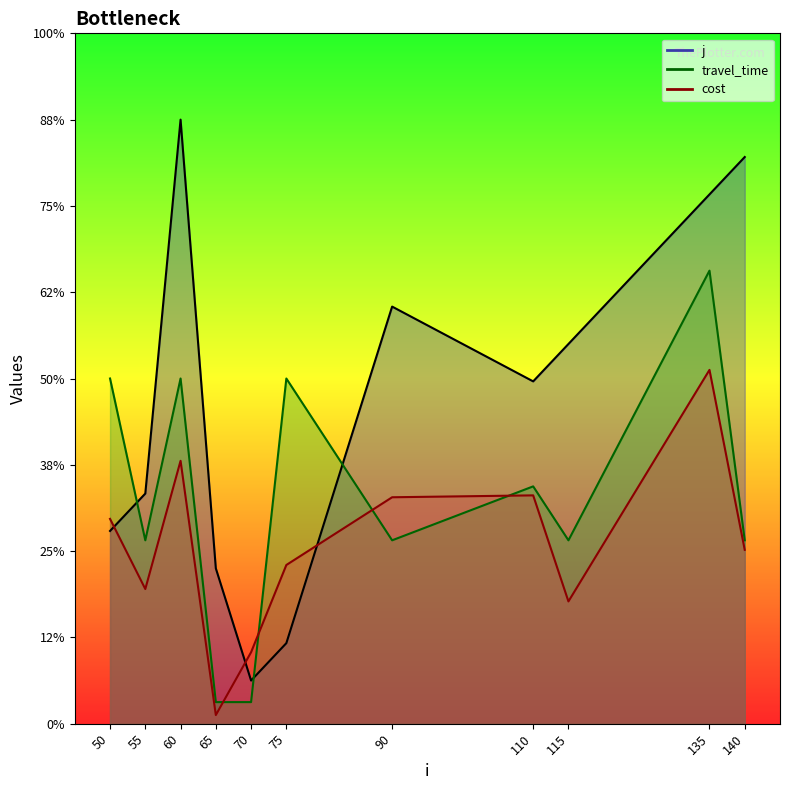

Where do j and travel_time first cross each other?

50 and 55